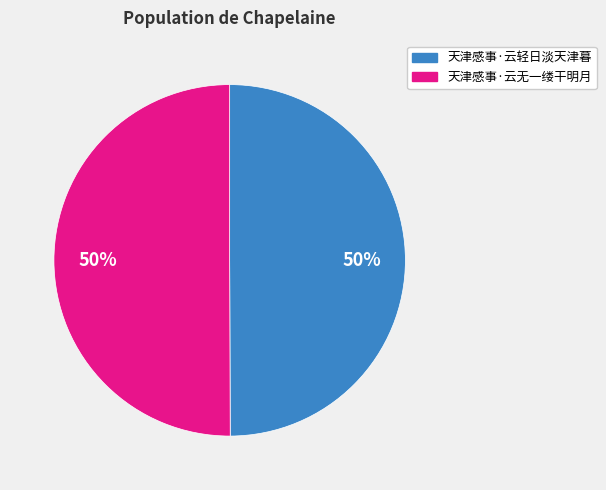

Do 天津感事·云轻日淡天津暮 and 天津感事·云无一缕干明月 together represent more than half of the pie?

Yes